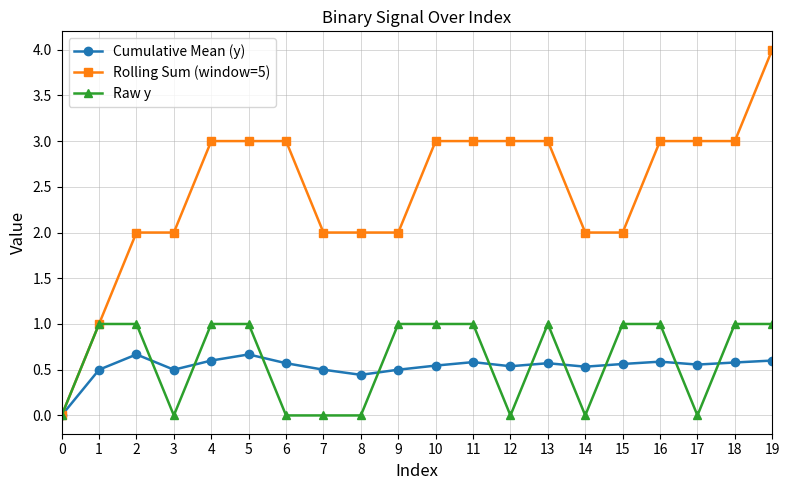

At which category does the chart reach its peak across all series?

19